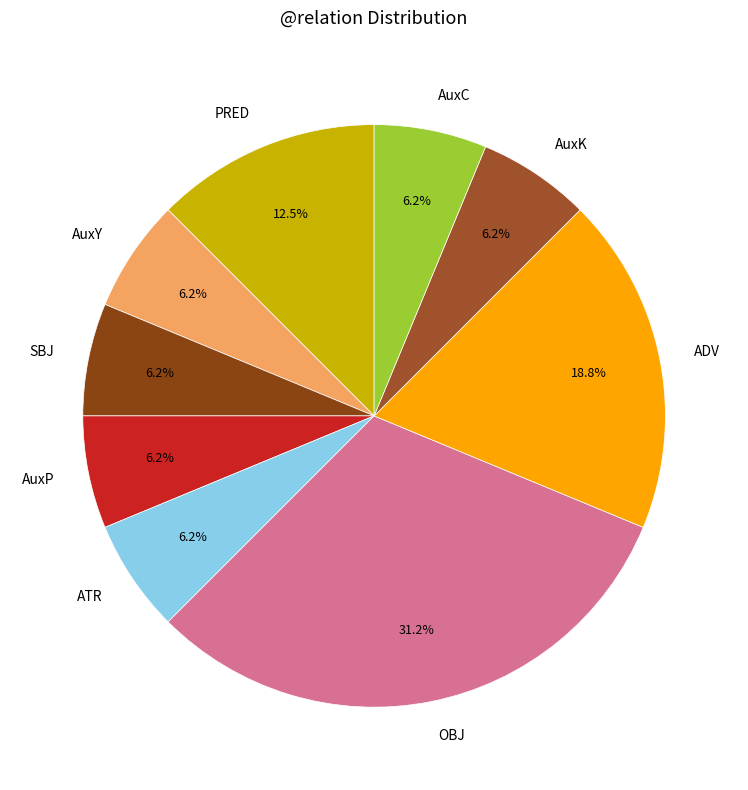

What is the largest slice in the pie chart?

OBJ